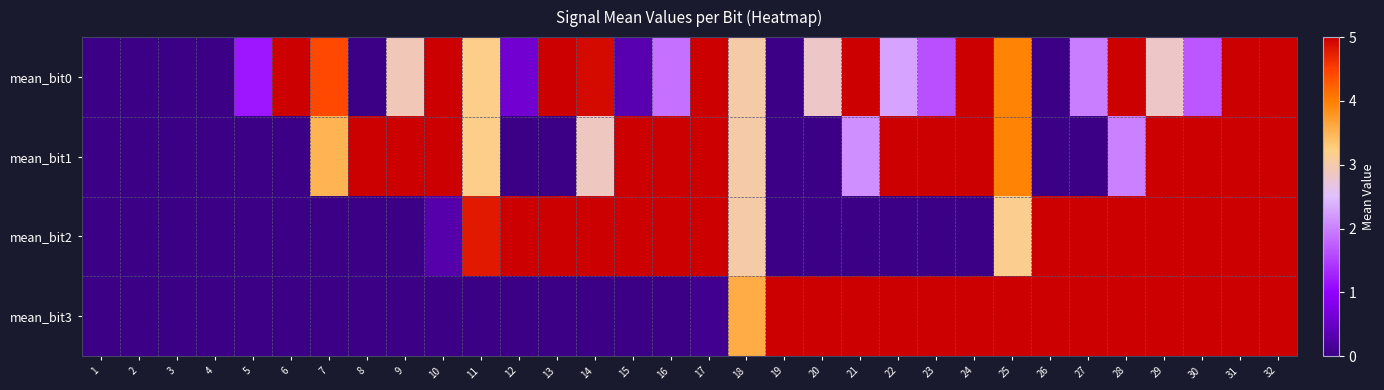

Which has a higher value, 17 or 7?

17